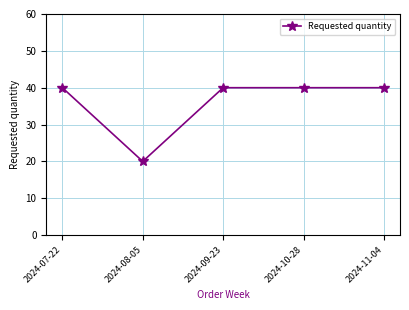

How many lines are shown in the chart?

1